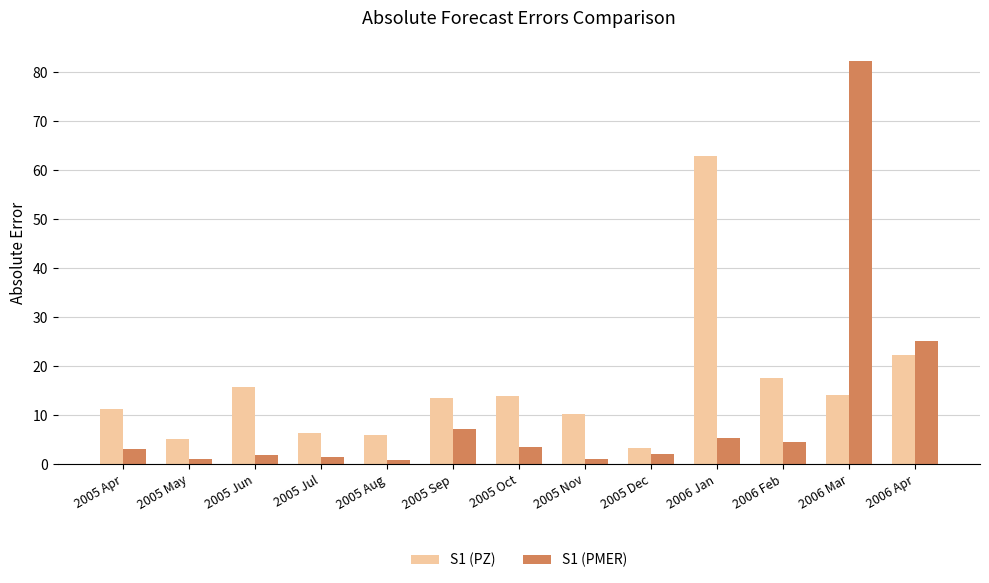

At which category is the sum across all series the highest?

2006 Mar